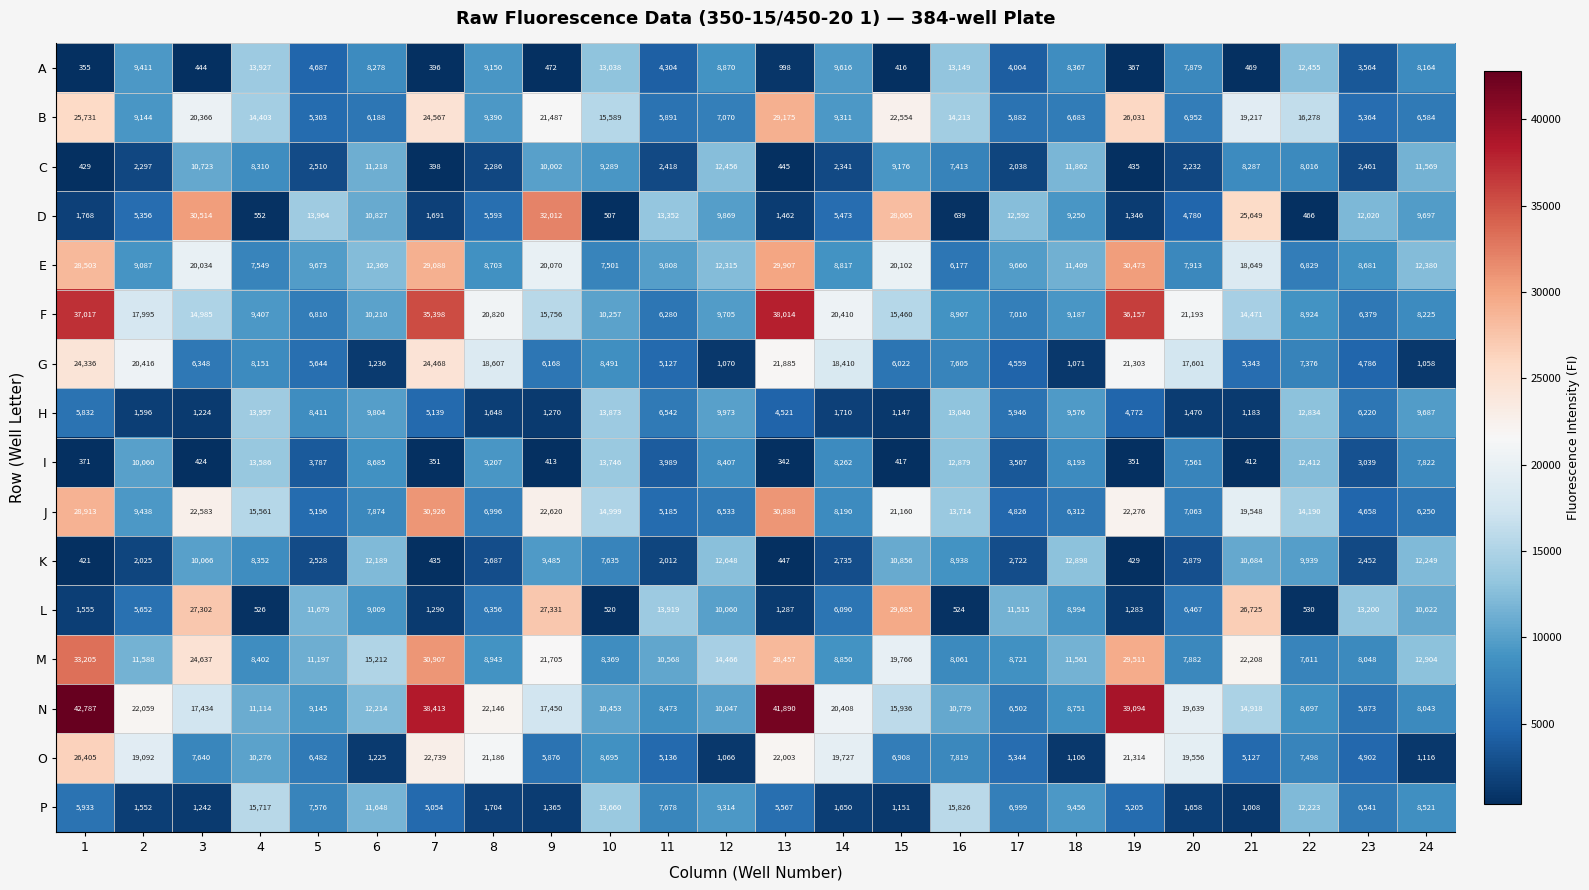

What is the difference between the highest and lowest values at 14?

18760